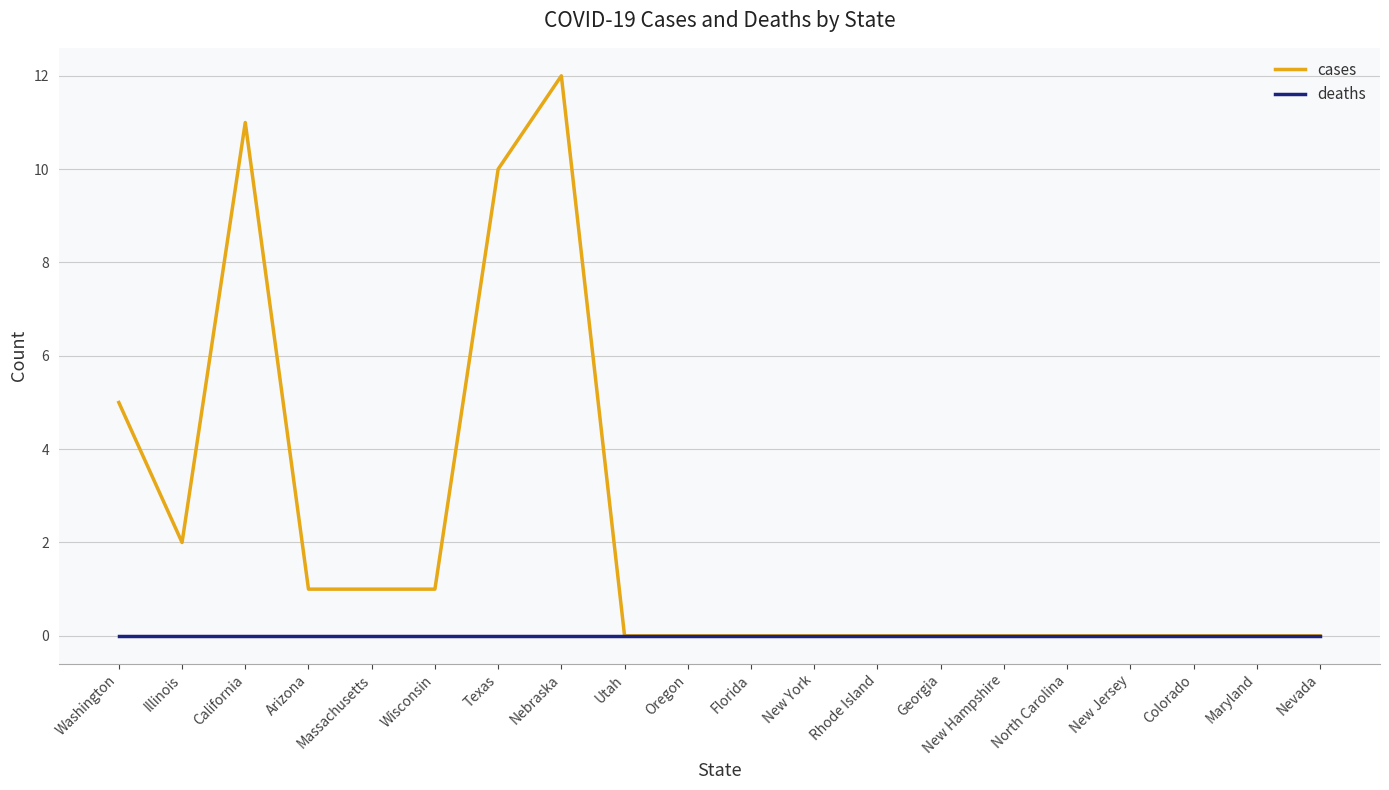

At which category is the sum across all series the highest?

Nebraska